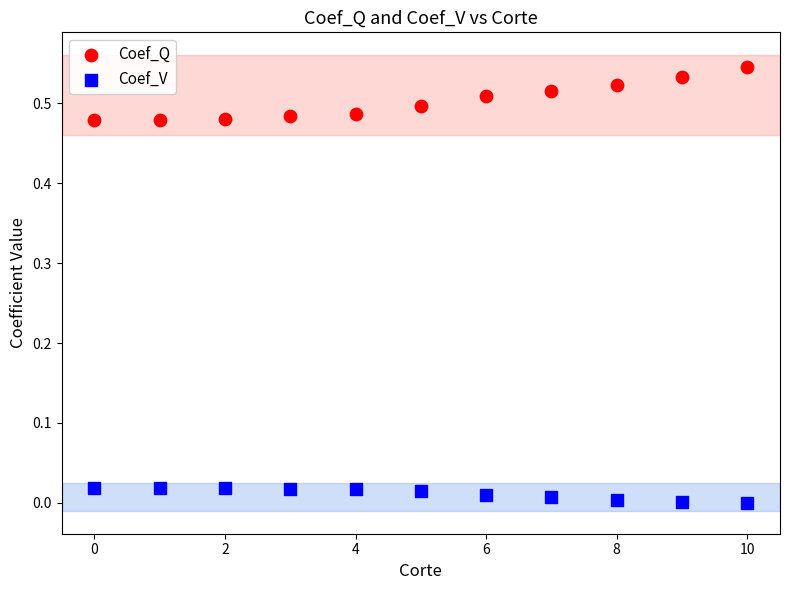

Which series reaches the minimum Y coordinate?

Coef_V